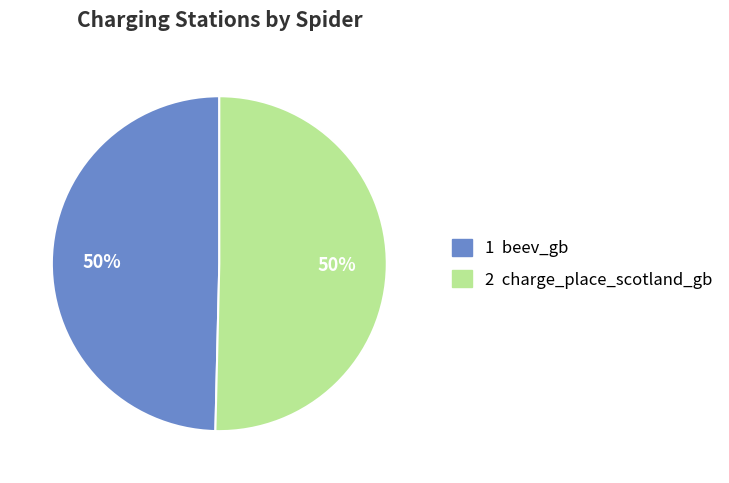

True or false: 2 charge_place_scotland_gb accounts for 60% of the total.

False